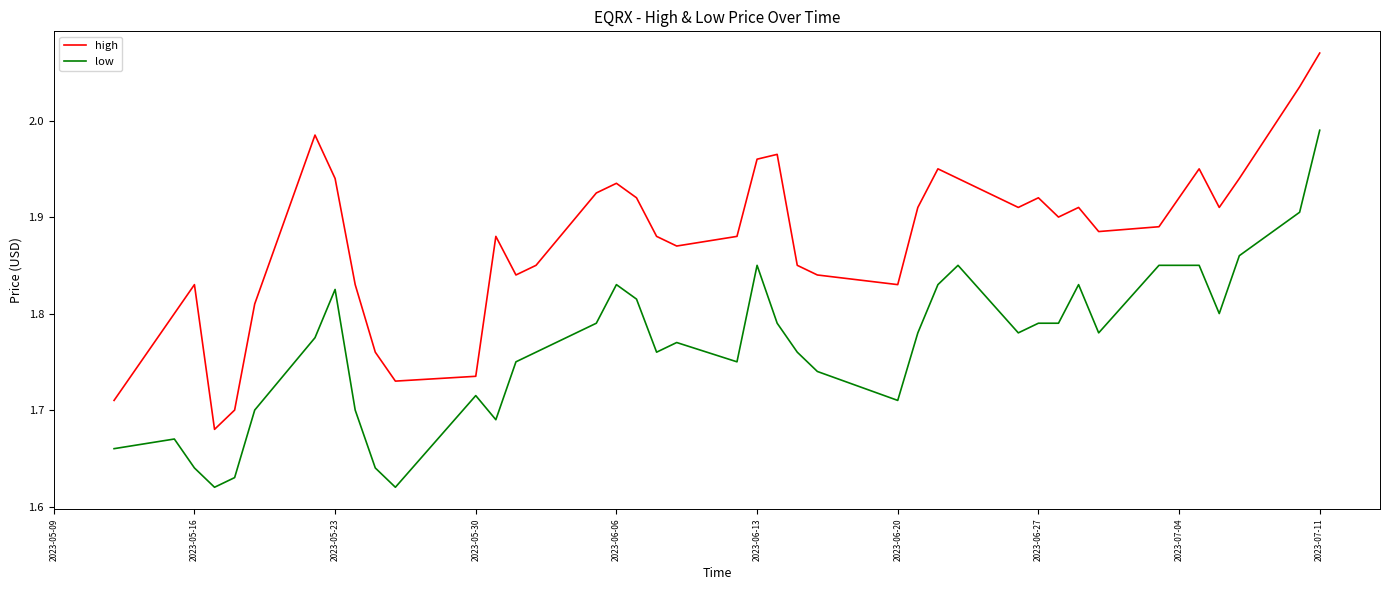

True or false: high has more than 1 interior local peaks.

True